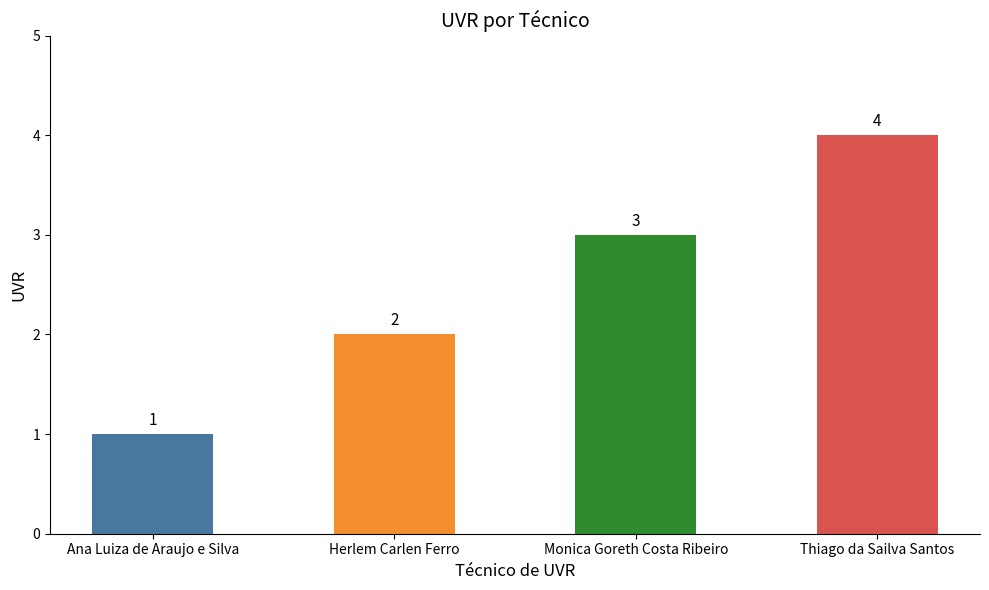

What is the difference between the maximum and minimum values?

3